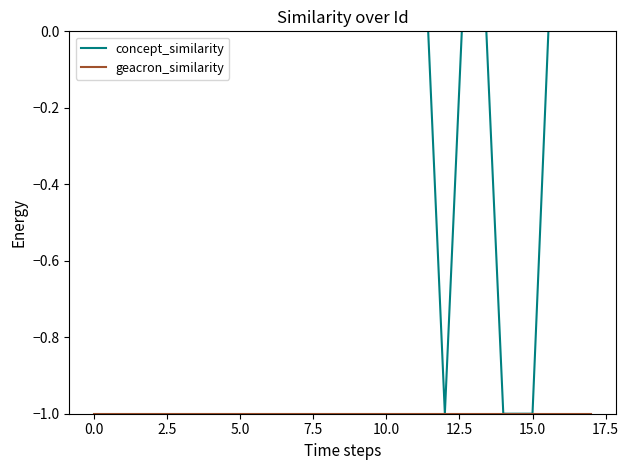

True or false: geacron_similarity and concept_similarity intersect in this chart.

False